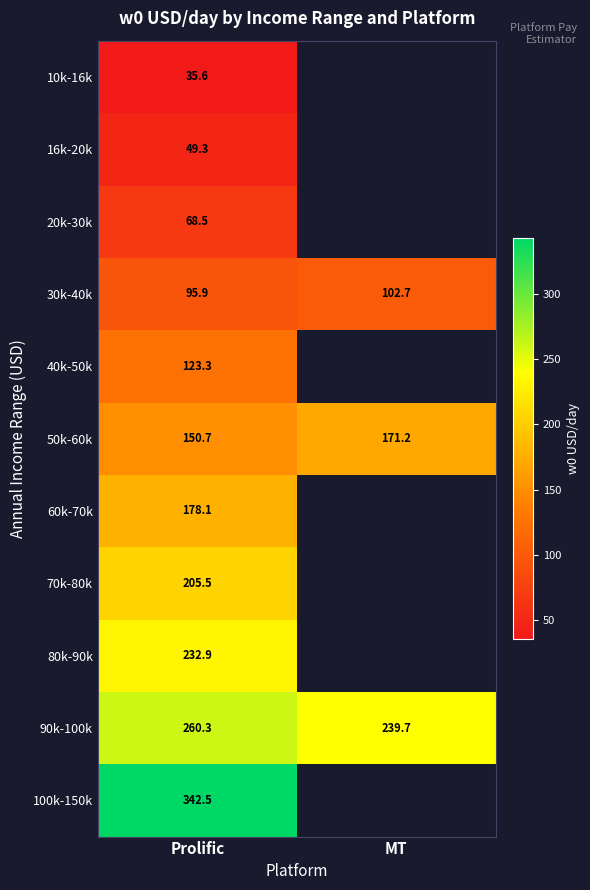

At which category is the sum across all series the highest?

Prolific